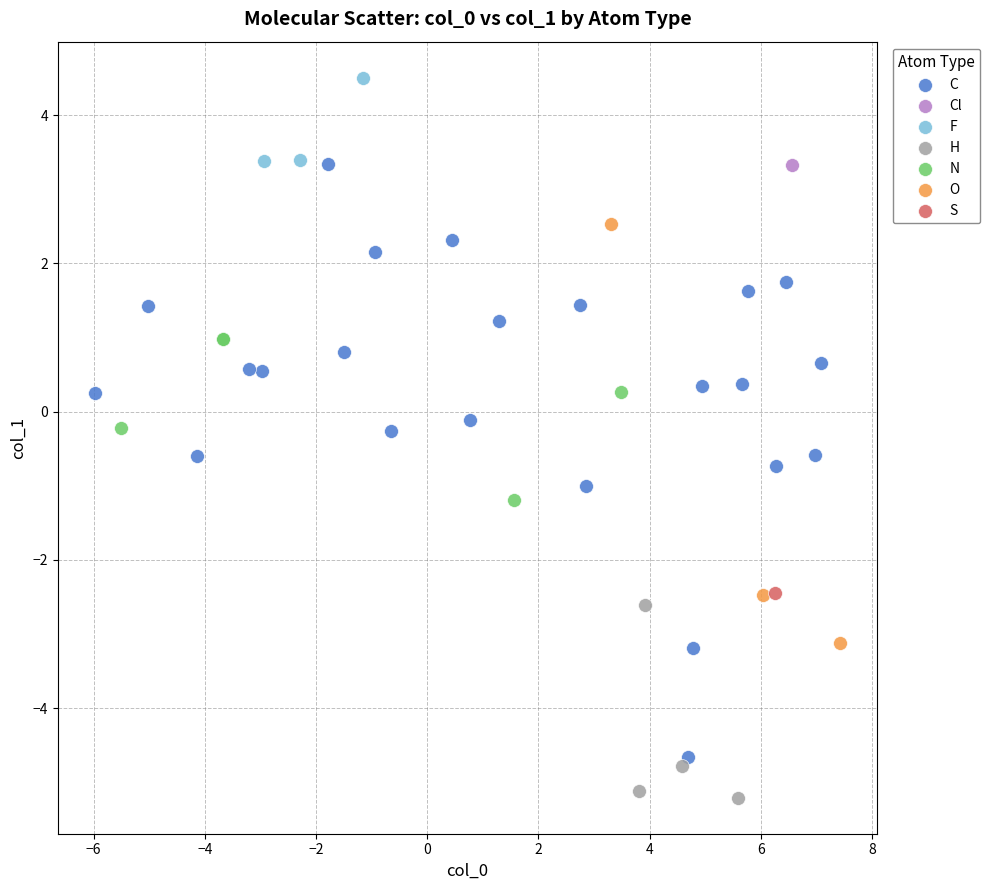

What are all the series names shown in the legend?

C, Cl, F, H, N, O, S